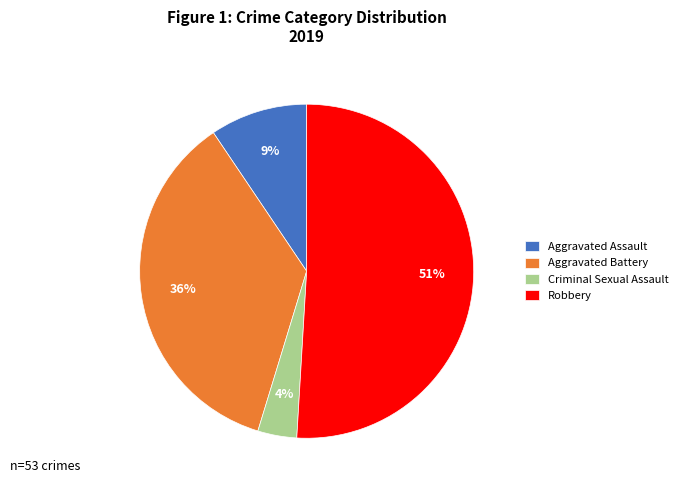

Which category accounts for the majority?

Robbery